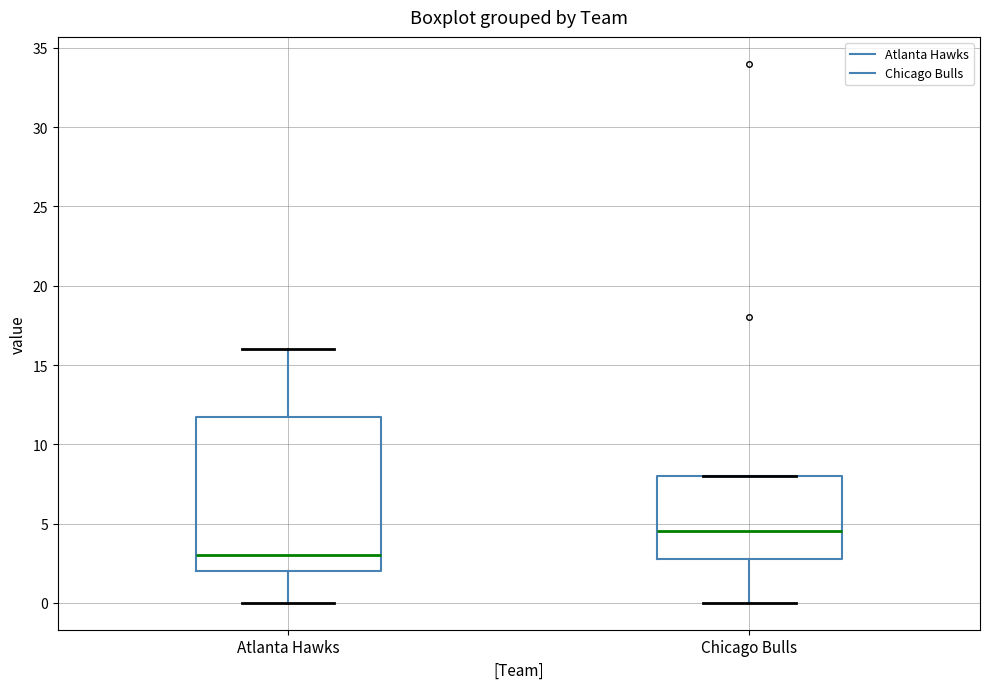

Reading left to right, read every box against the y-axis: the position of its median line, the range the box covers, and the ends of its whiskers. The values are not printed on the chart, so give them approximately, as read against the axis.

Atlanta Hawks: median 3.0, box 2.0 to 12.0, whiskers 0.0 to 16.0
Chicago Bulls: median 4.5, box 3.0 to 8.0, whiskers 0.0 to 8.0